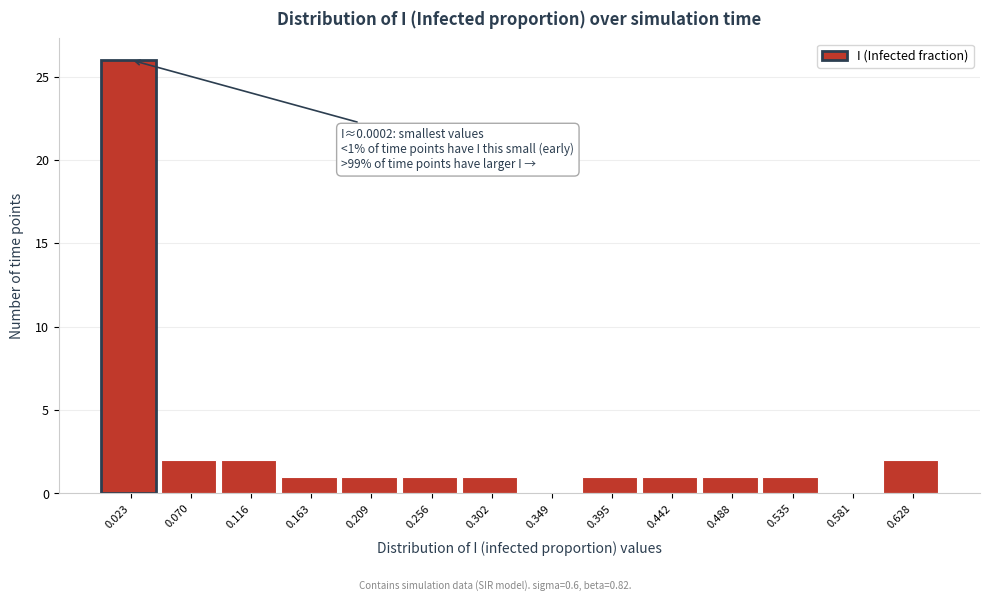

Over which range of the x-axis is the bar tallest?

0.000 to 0.045